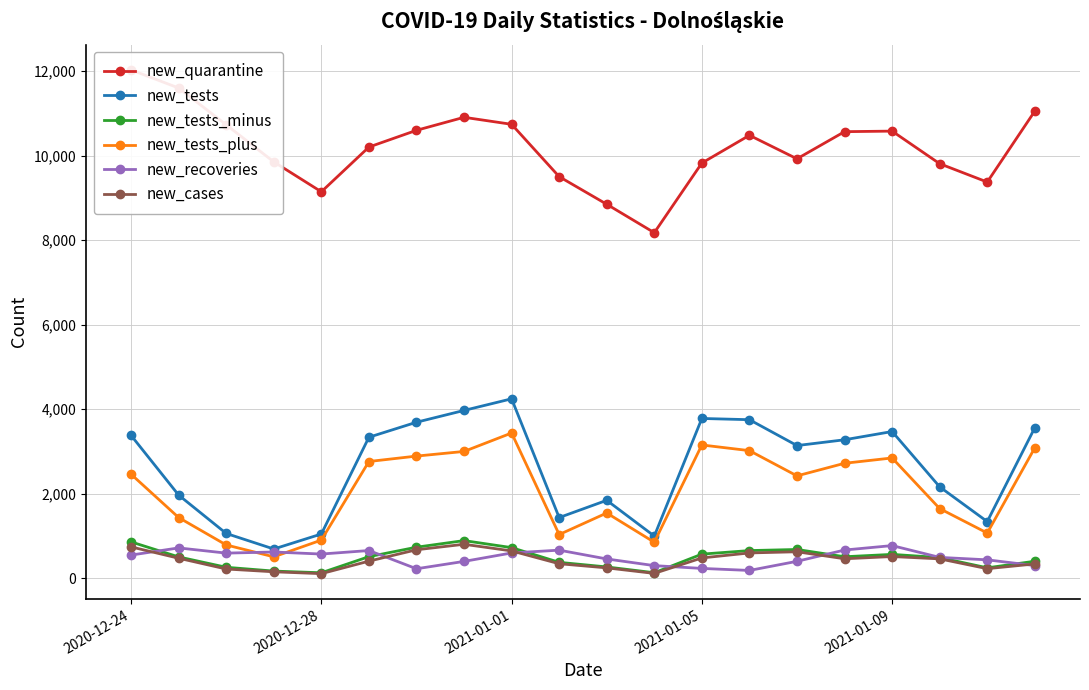

What is the difference between the new_recoveries values at 5 and 7?

257